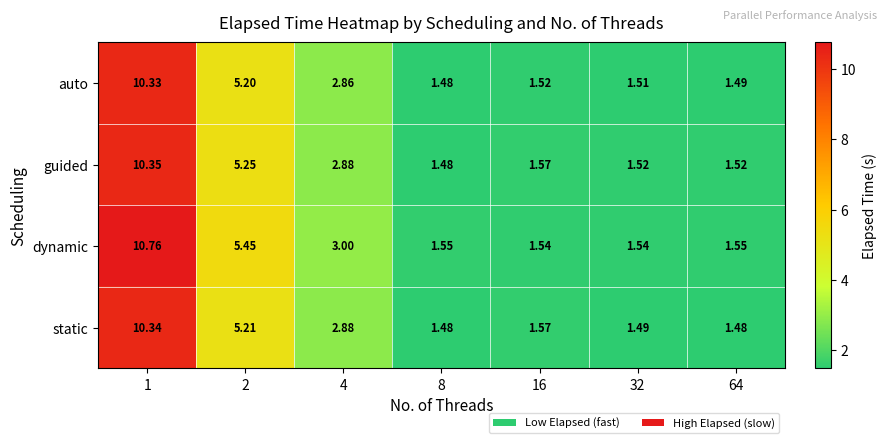

At how many categories does at least one series exceed 10?

1